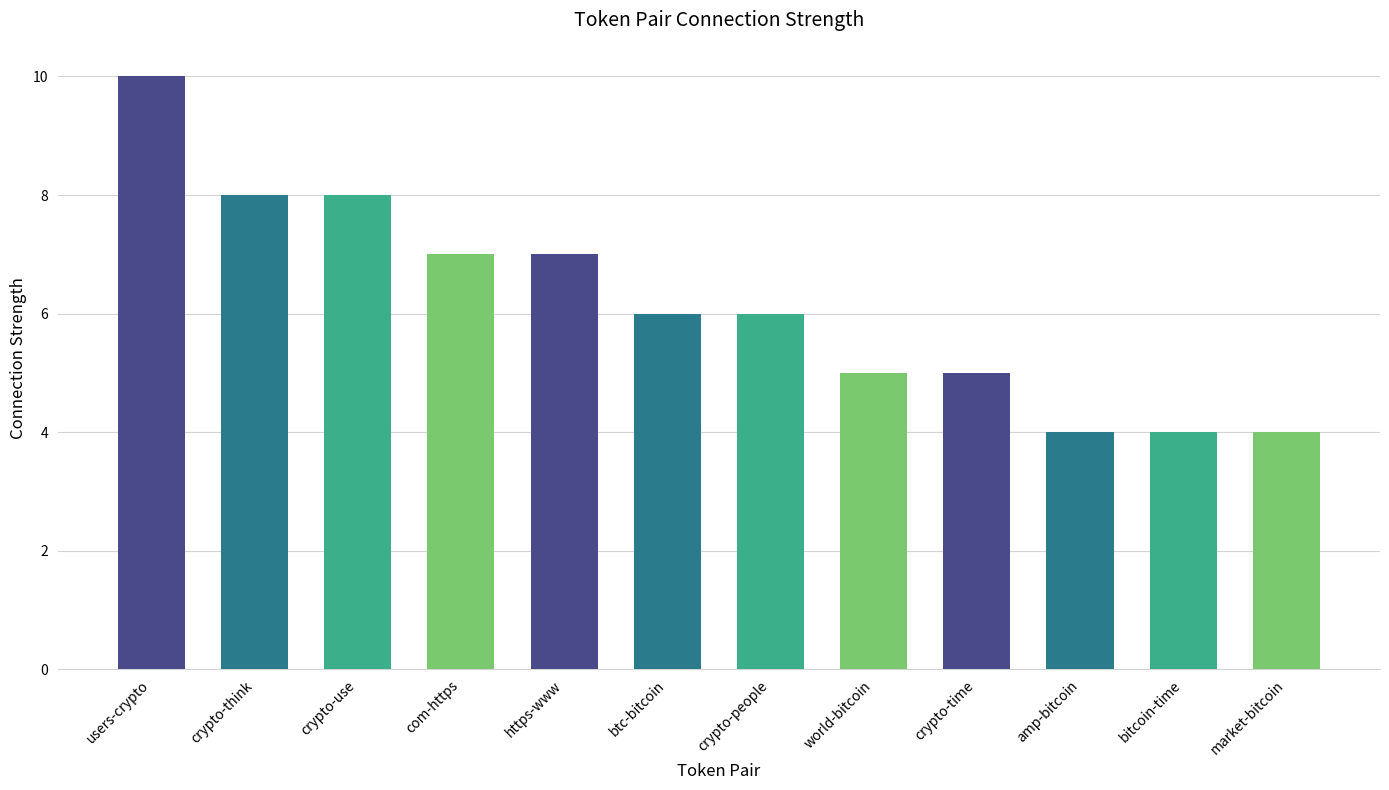

What position from the right is market-bitcoin?

1